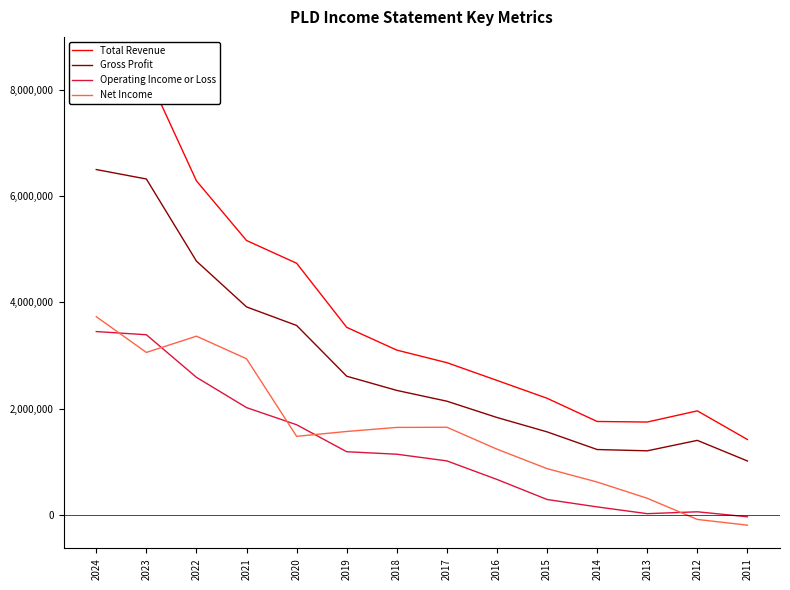

Where is the first local minimum for Total Revenue?

2013